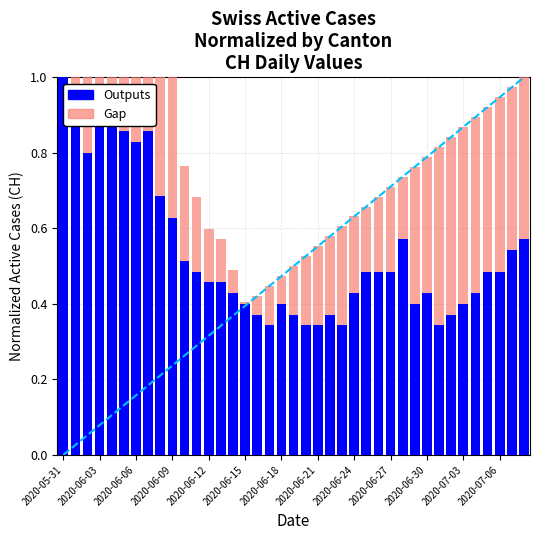

How many categories are shown in the chart?

39